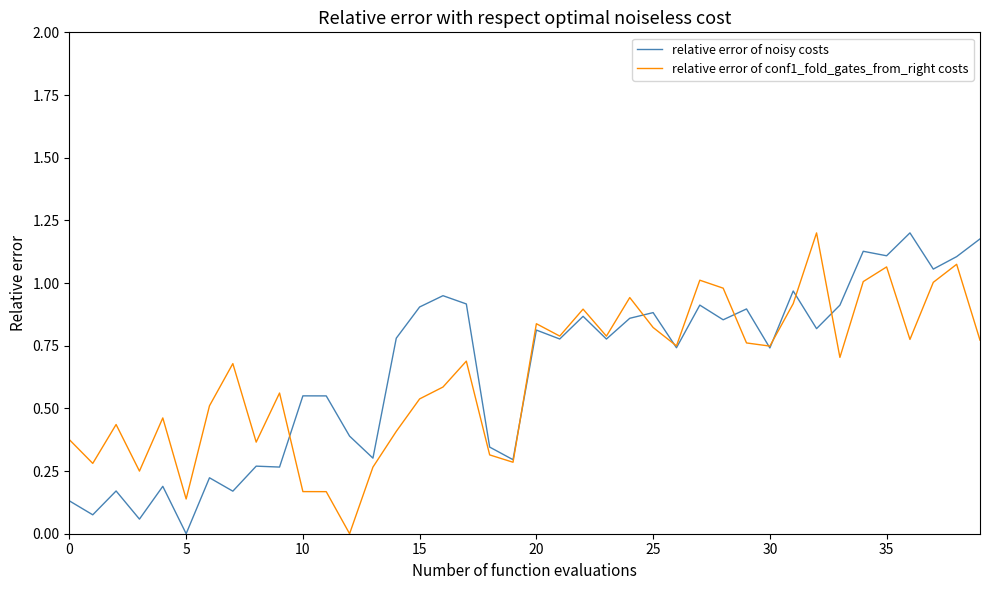

At how many categories does at least one series exceed 0?

40